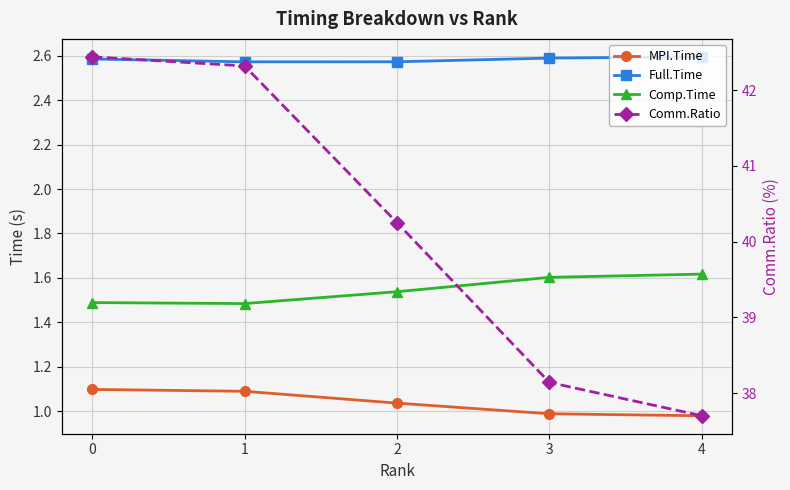

Is it true that Comp.Time equals 1.6 at 3?

True